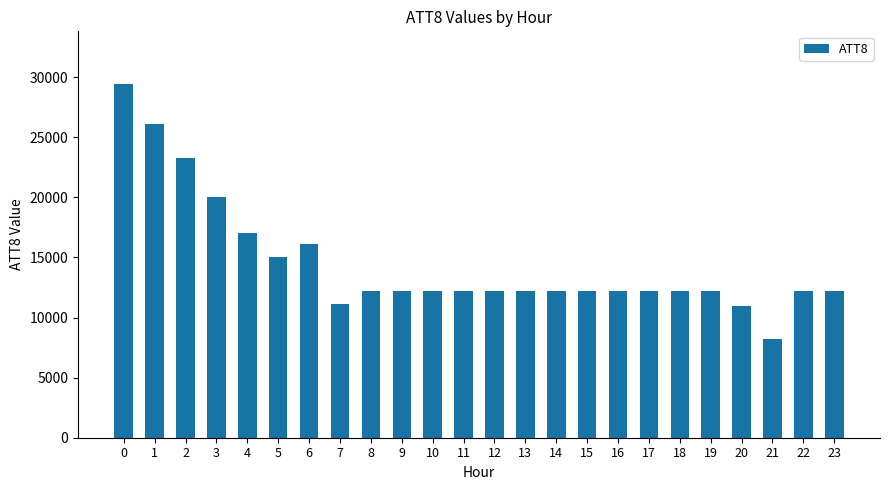

What is the greatest value displayed?

29400